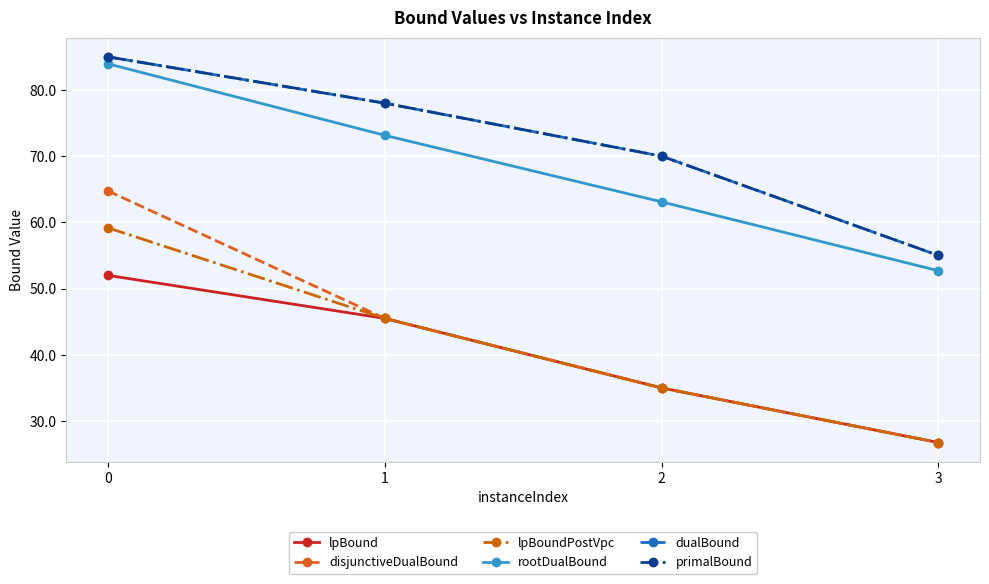

Which label corresponds to the smallest value in the chart?

3